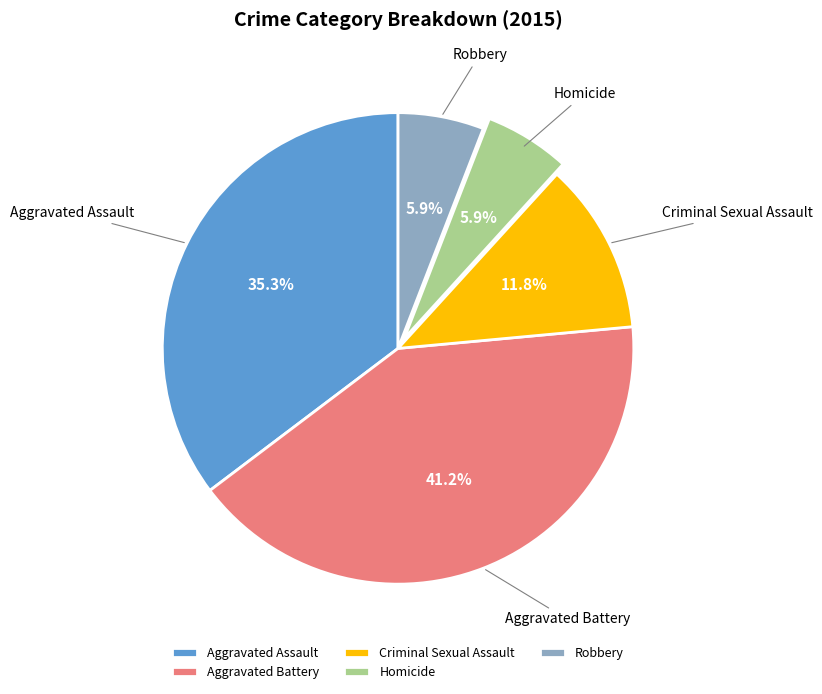

To the nearest percent, what percentage of the pie is Robbery?

6%